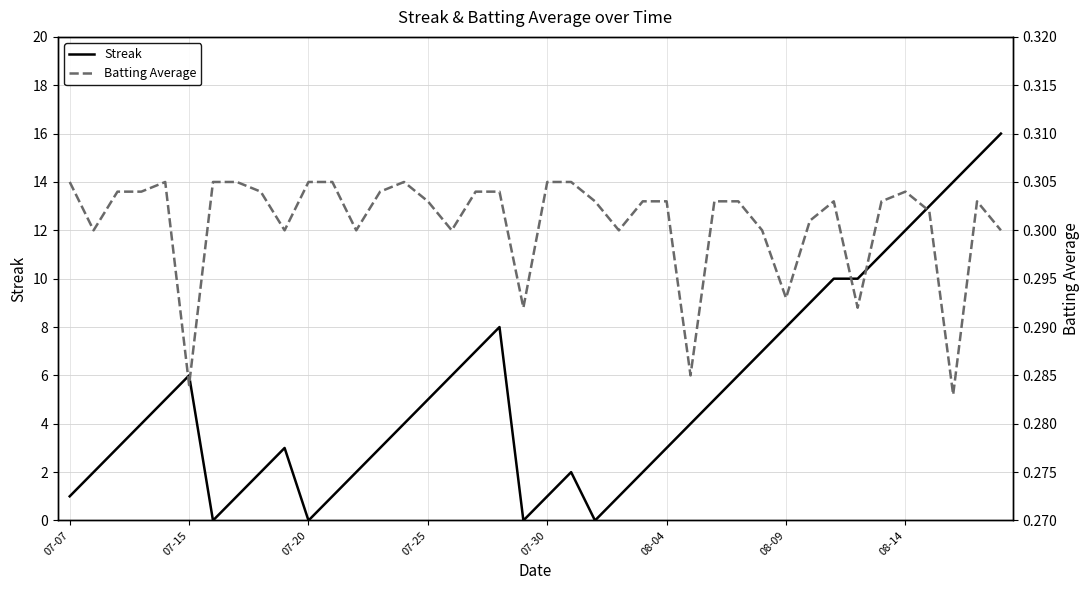

True or false: Batting Average has a value of 0.4 at 38.

False